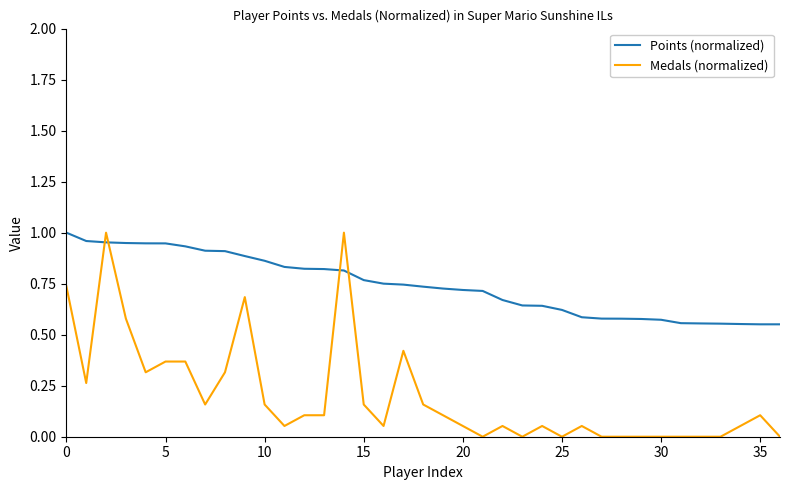

Which series ends up on top after the final intersection of Points (normalized) and Medals (normalized)?

Points (normalized)